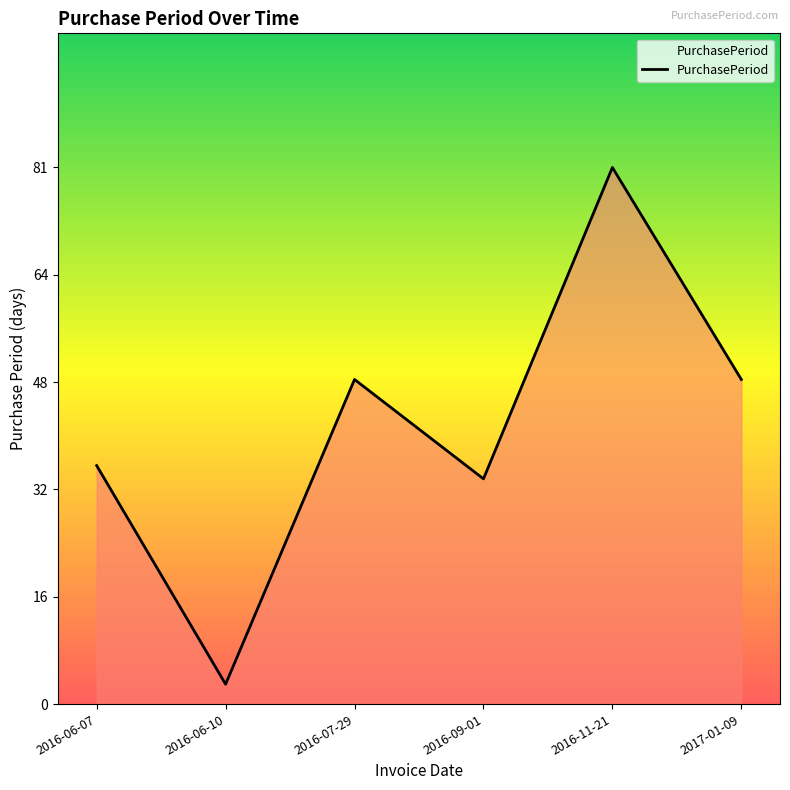

Where is the first local minimum?

2016-06-10